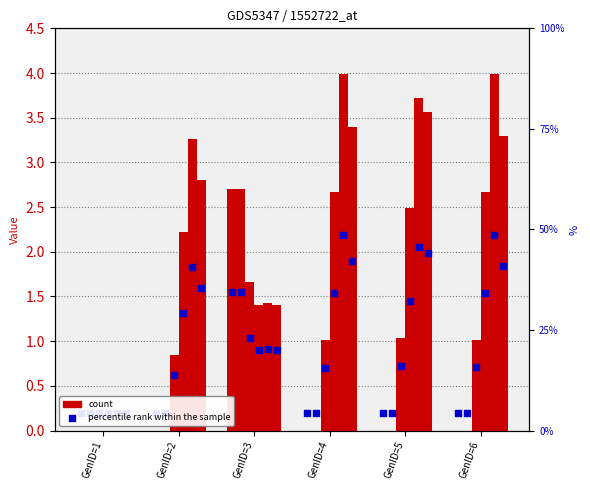

At which category is the sum across all series the highest?

GenID=3